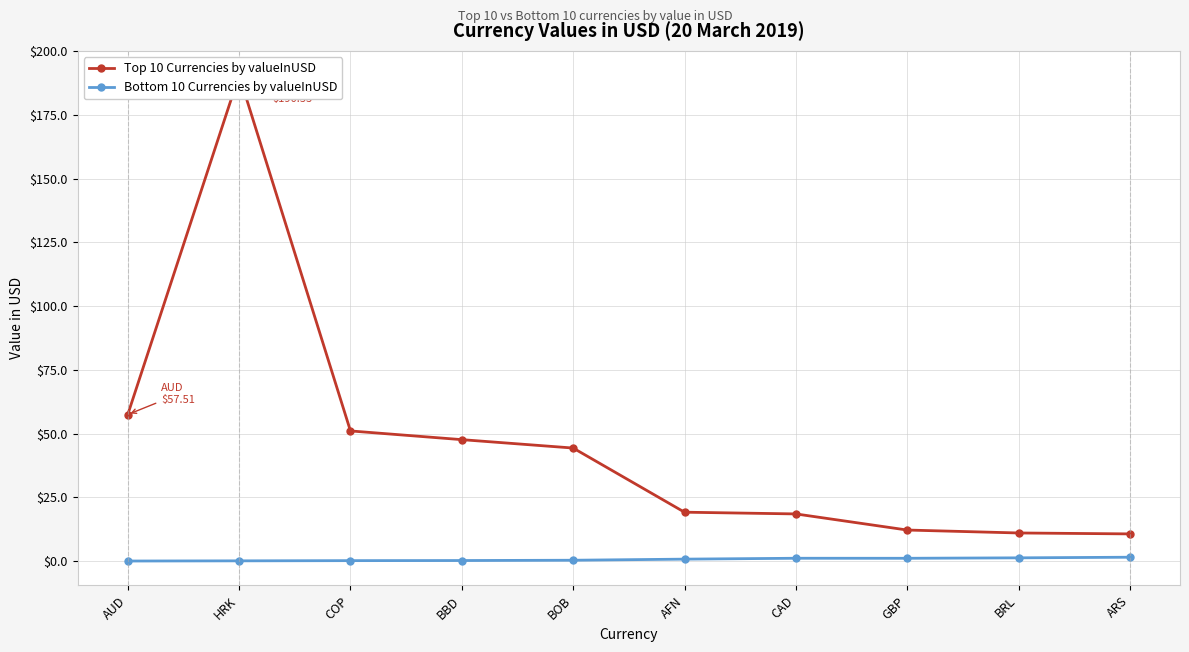

What is the total value across all series at AFN?

20.1